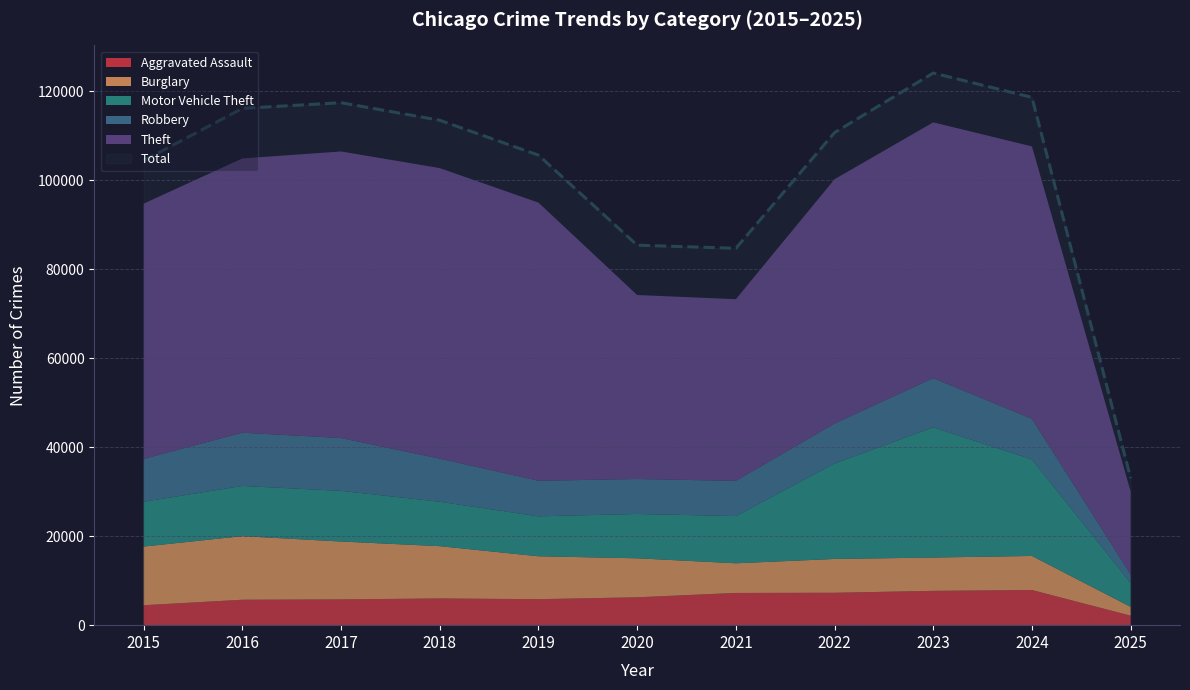

Reading right to left, what are all the values shown in this chart?

Aggravated Assault: 2137	7901	7712	7281	7242	6265	5841	6002	5793	5713	4480
Burglary: 1975	7651	7484	7594	6662	8758	9638	11747	13001	14289	13184
Motor Vehicle Theft: 5368	21689	29254	21470	10605	9959	8978	9985	11380	11285	10068
Robbery: 1937	9124	11053	8965	7920	7855	7995	9681	11881	11960	9638
Theft: 18625	61211	57480	54896	40820	41347	62498	65289	64386	61623	57352
Total: 33038	118587	124068	110684	84684	85380	105611	113448	117394	116124	104392